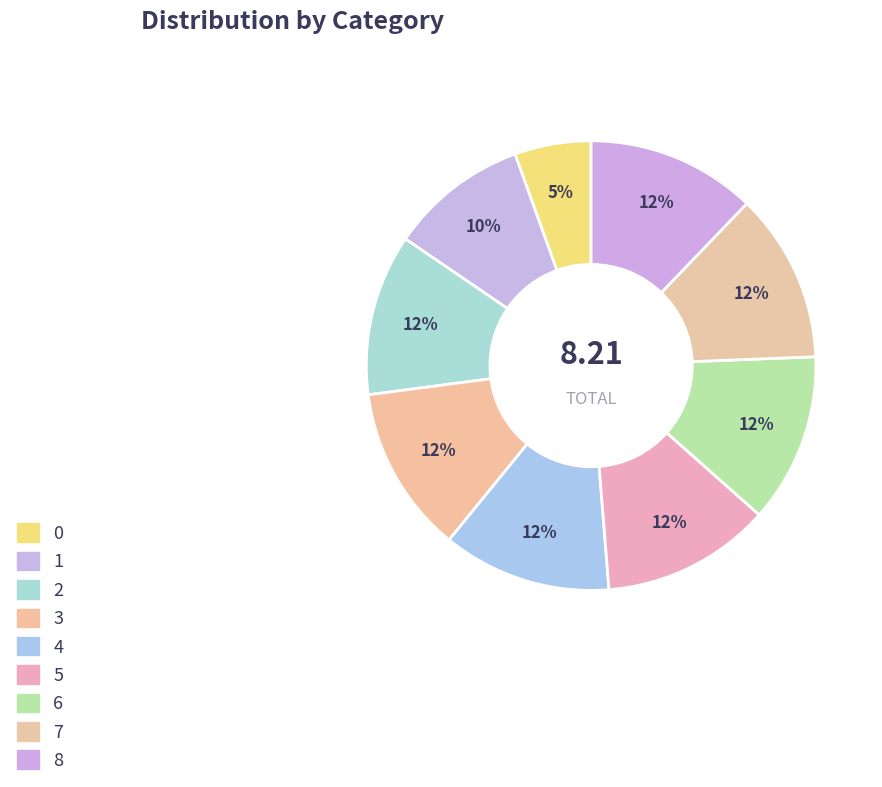

Does 5 account for over 50% of the chart?

No